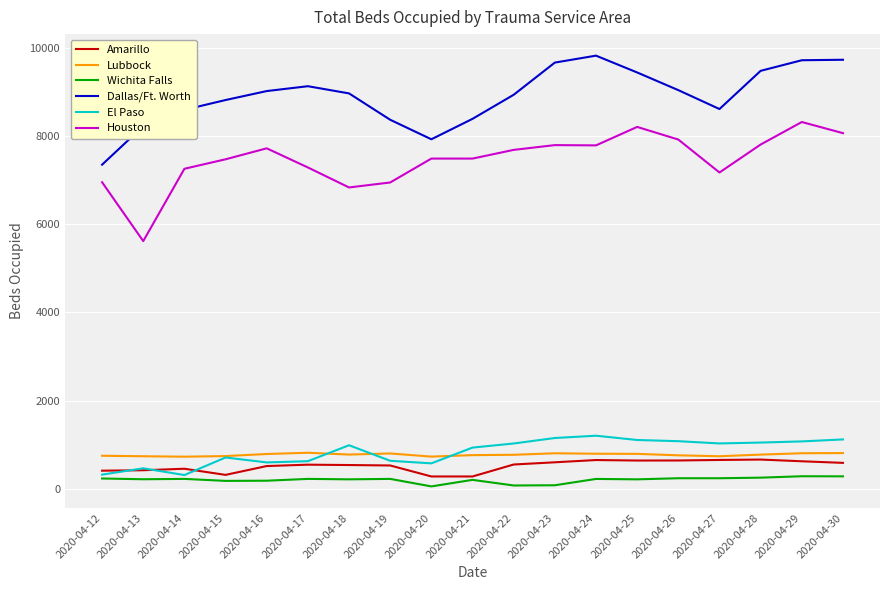

At how many categories does at least one series exceed 1680?

19